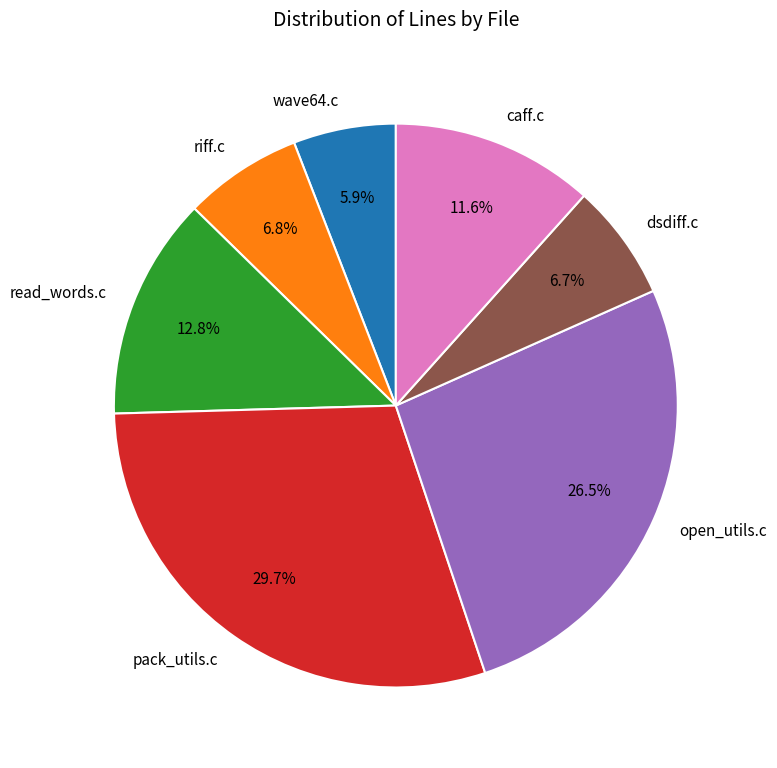

Does any single category account for the majority?

No